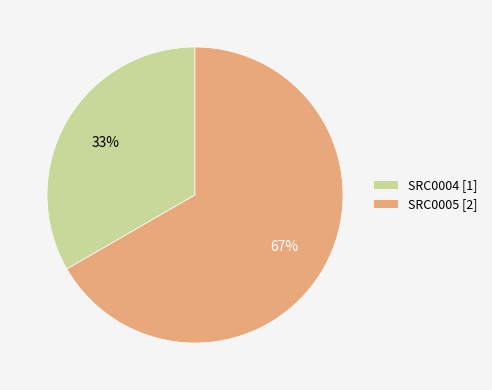

True or false: SRC0005 accounts for 67% of the total.

True